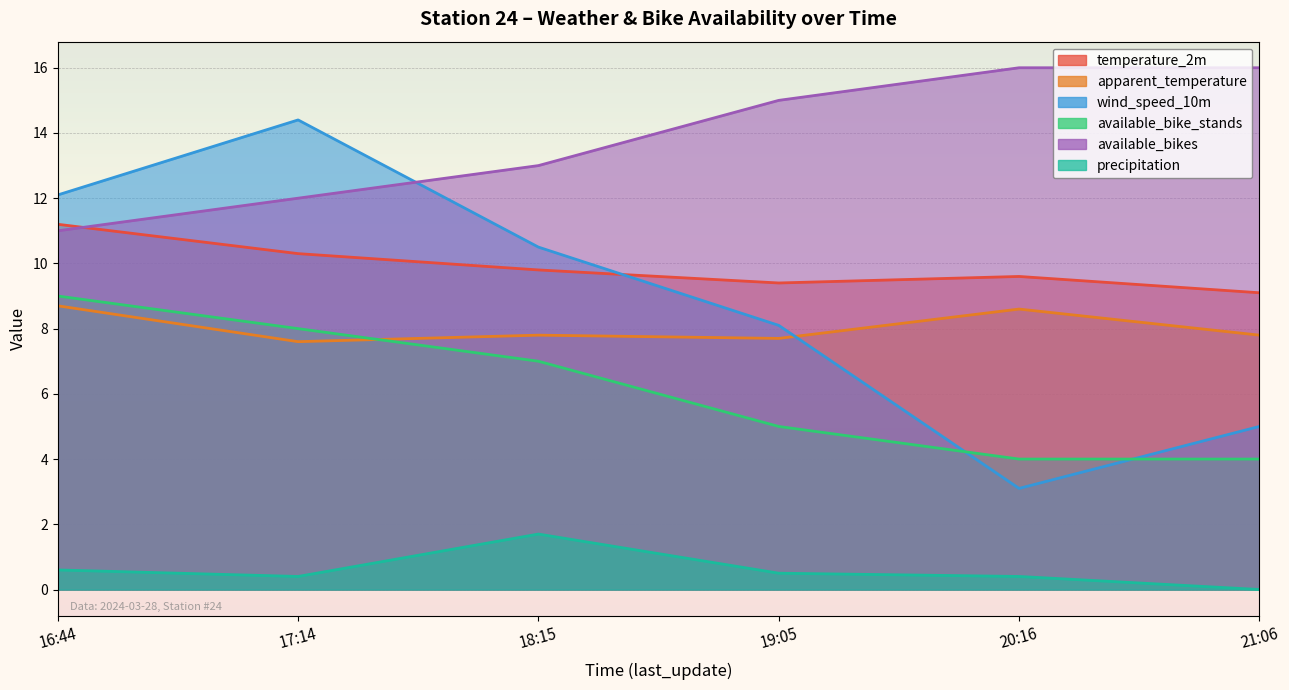

Where is wind_speed_10m nearest to the value 8?

19:05